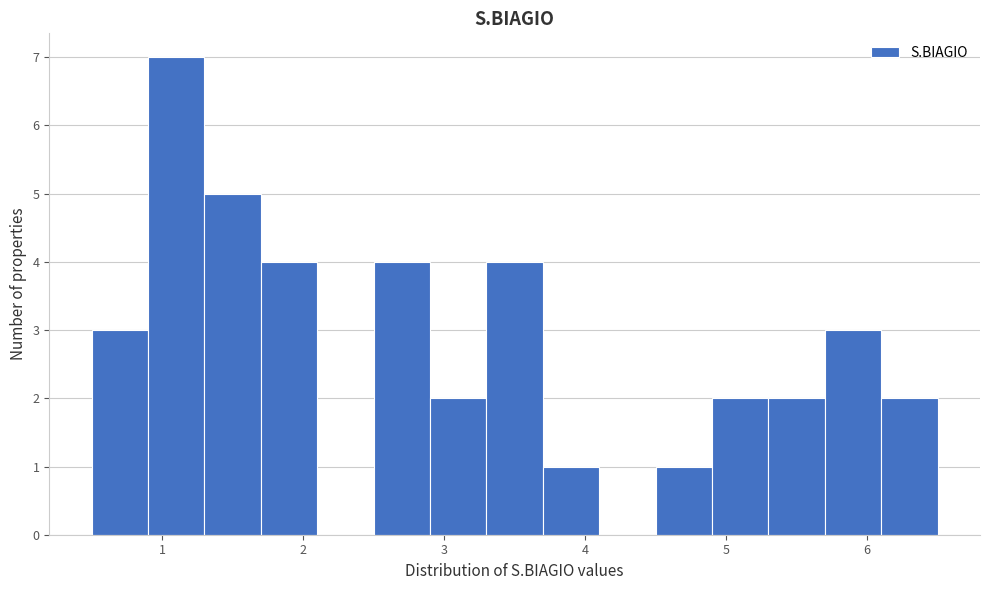

Reading left to right, list every bar in this chart as the range it spans on the x-axis followed by its height. The values are not printed on the chart, so give them approximately, as read against the axis.

0.5 to 0.9: 3
0.9 to 1.3: 7
1.3 to 1.7: 5
1.7 to 2.1: 4
2.1 to 2.5: 0
2.5 to 2.9: 4
2.9 to 3.3: 2
3.3 to 3.7: 4
3.7 to 4.1: 1
4.1 to 4.5: 0
4.5 to 4.9: 1
4.9 to 5.3: 2
5.3 to 5.7: 2
5.7 to 6.1: 3
6.1 to 6.5: 2